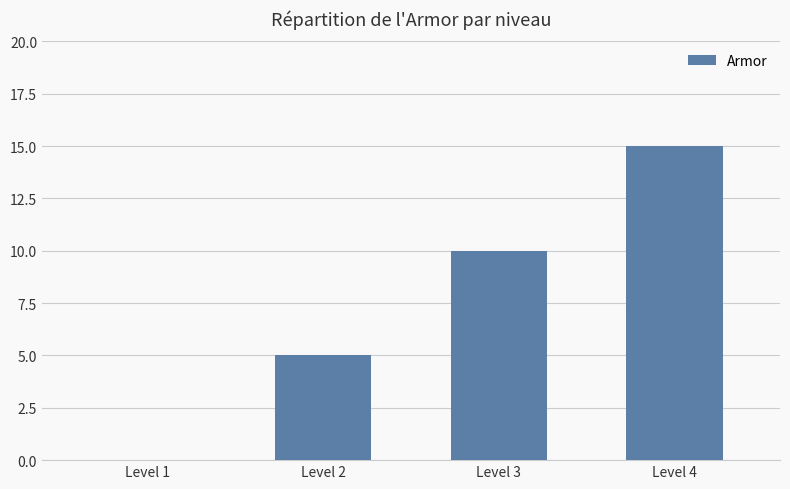

What is the average value?

8